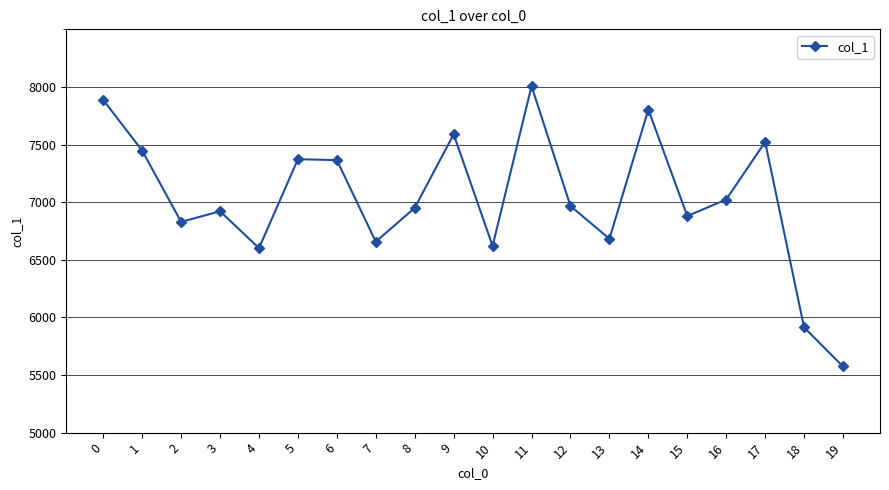

Where is the first local maximum?

3